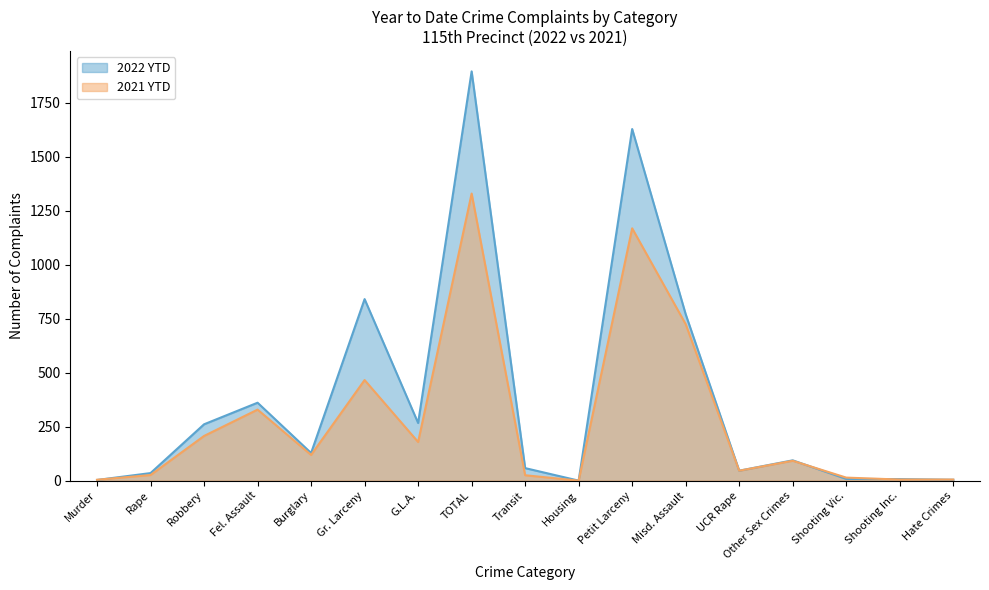

What are all the series names shown in the legend?

2022 YTD, 2021 YTD